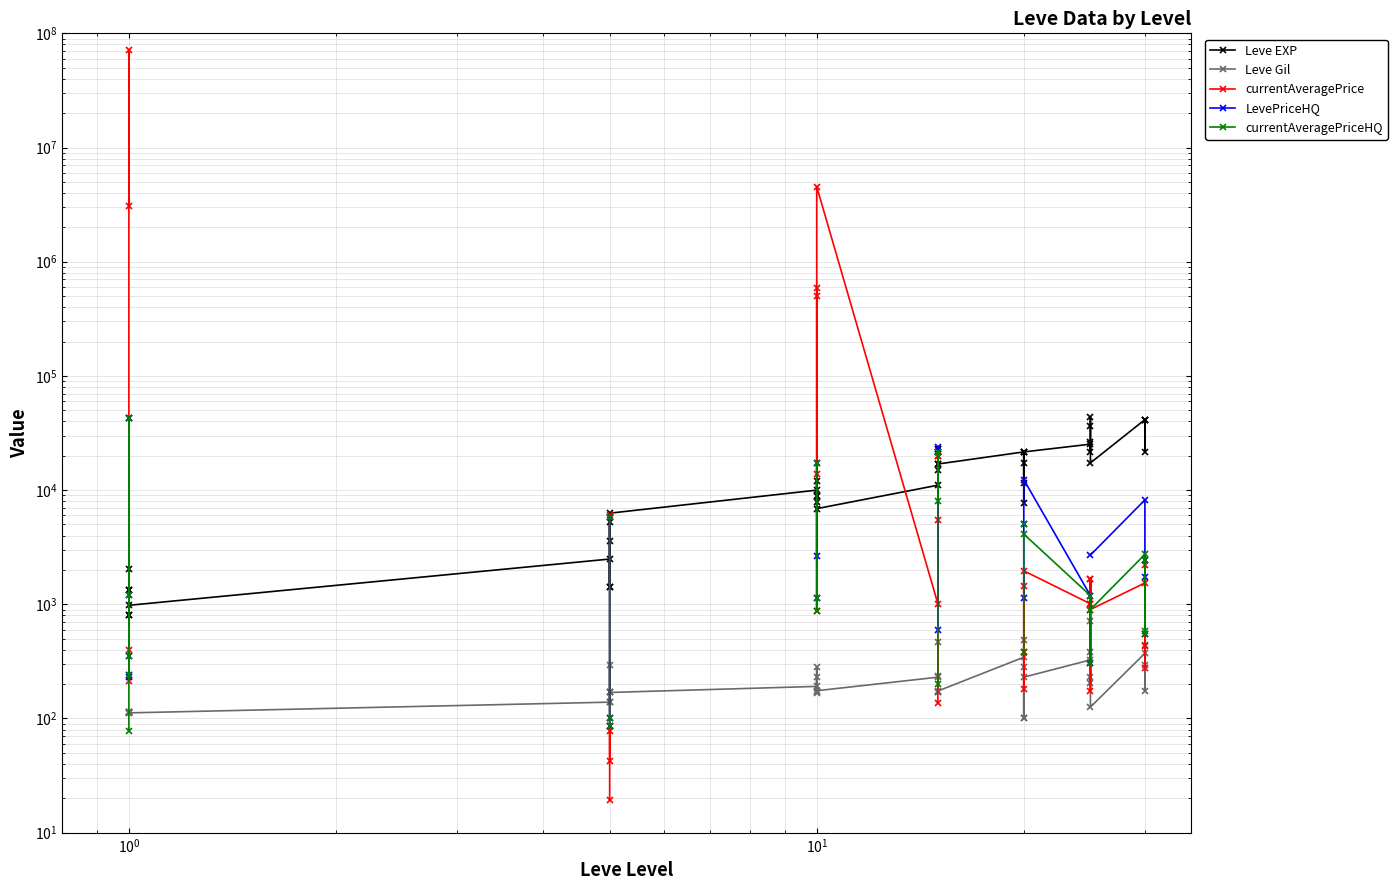

Which series has the widest spread of values?

currentAveragePrice